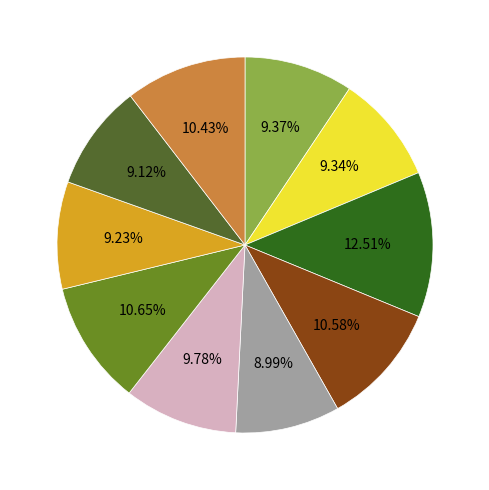

Is there any slice that represents more than half of the pie?

No